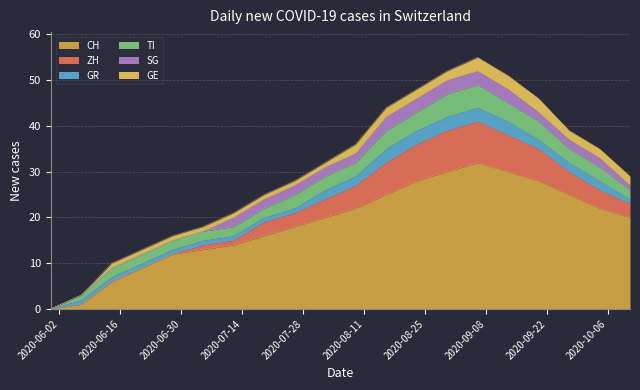

What are all the series names shown in the legend?

CH, ZH, GR, TI, SG, GE